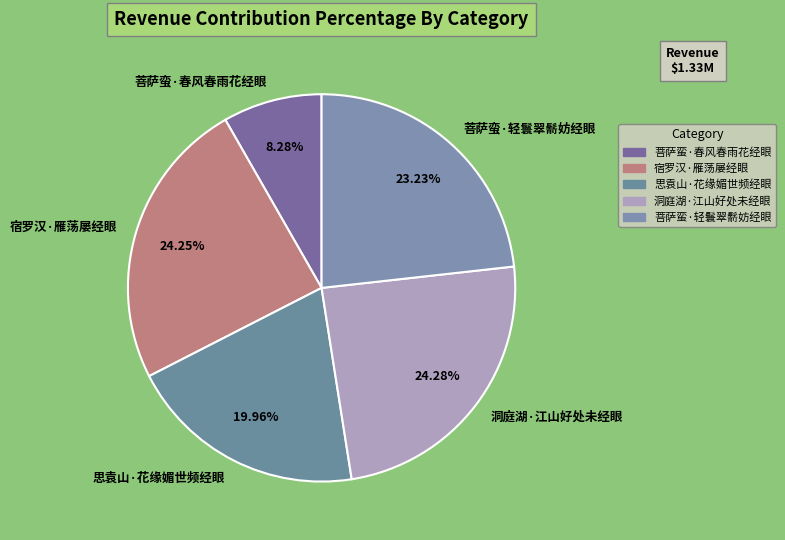

How many slices are in this pie chart?

5